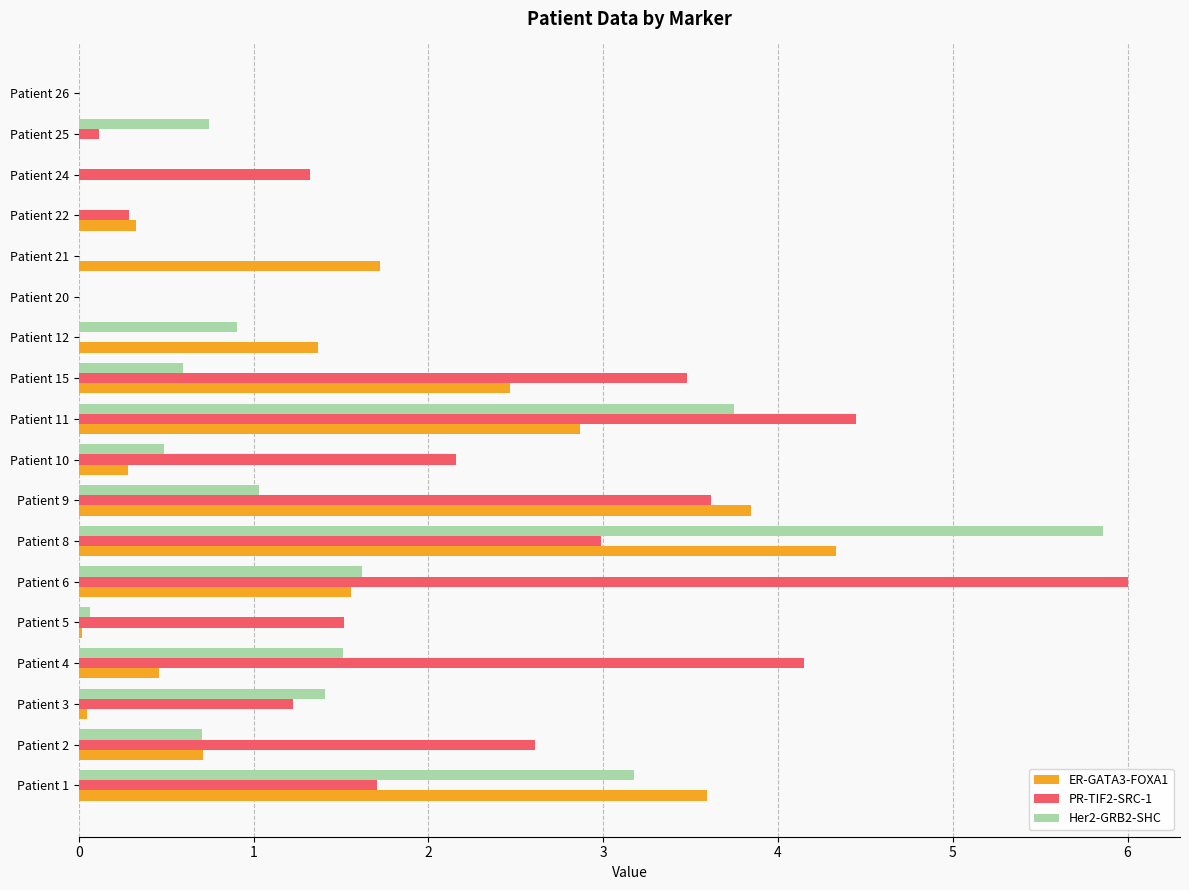

Which category has the highest value in the Her2-GRB2-SHC series?

Patient 8